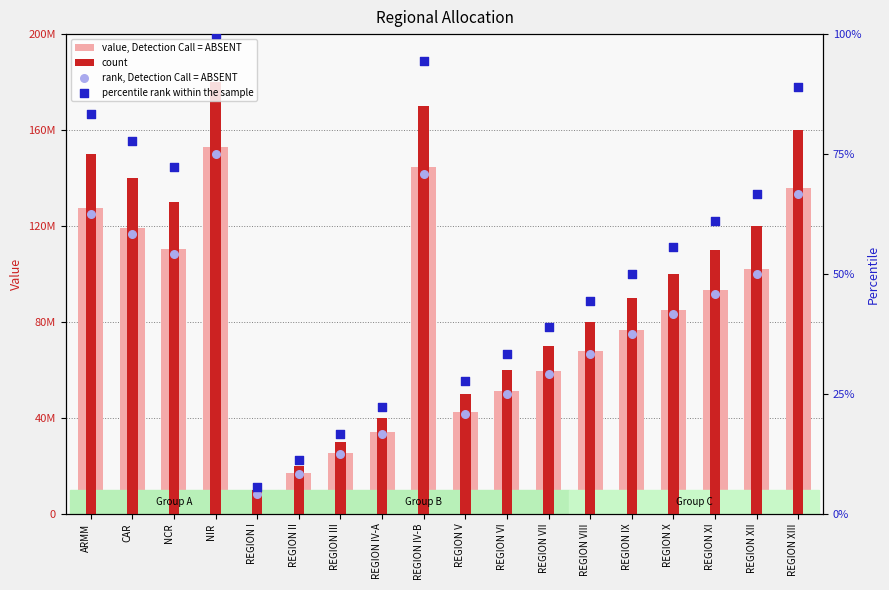

At which category is the sum across all series the highest?

NIR